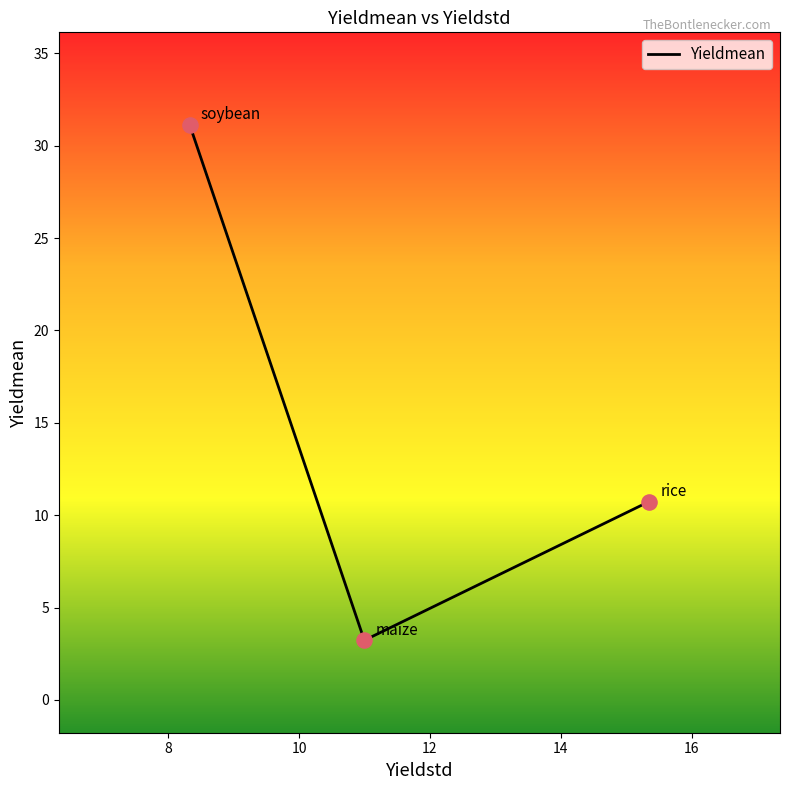

What is the greatest value displayed?

31.1